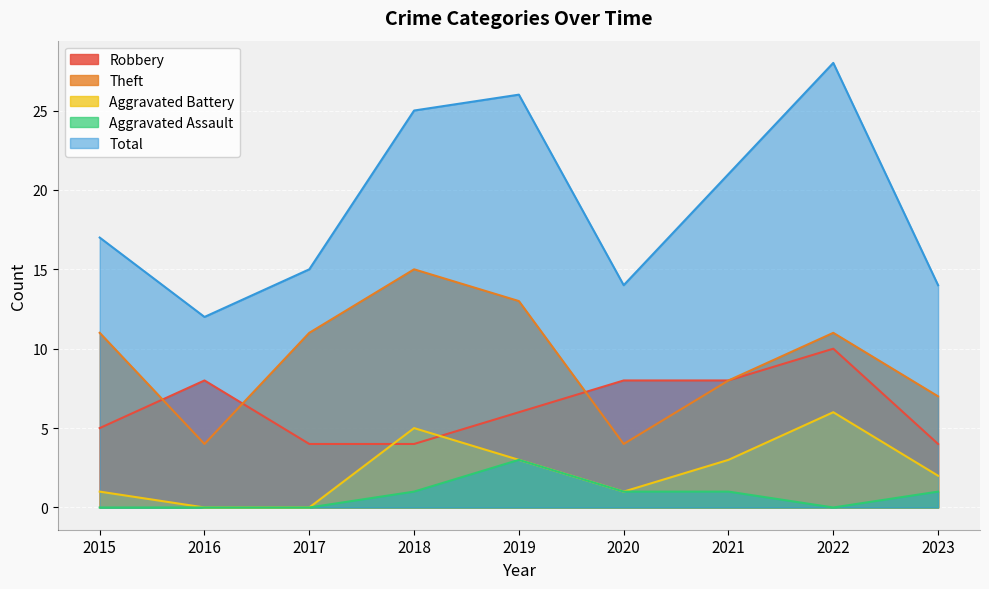

Is it true that Total equals 25 at 2018?

True